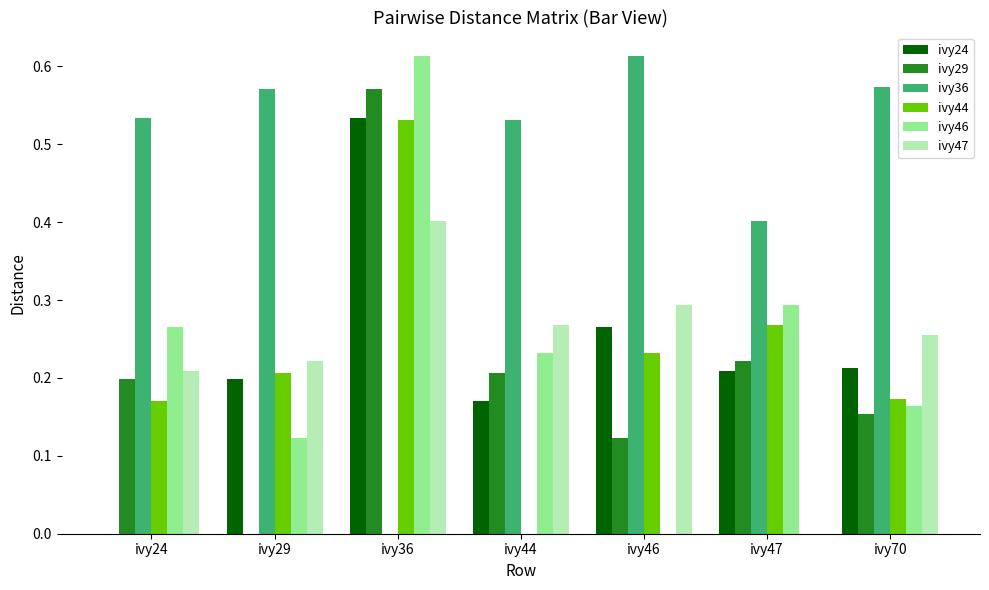

What is the sum of the ivy24 values at ivy36 and ivy29?

0.7